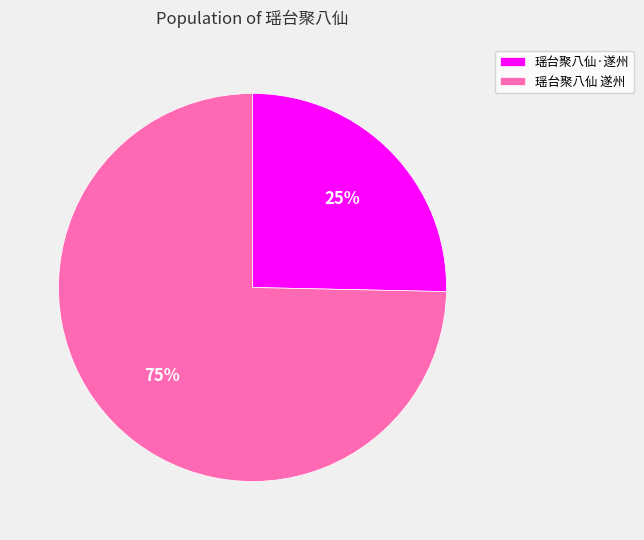

To the nearest percent, what portion does 瑶台聚八仙 遂州 represent?

75%